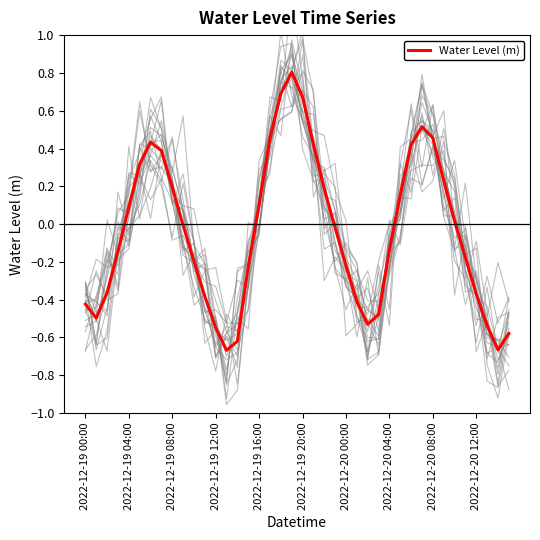

True or false: the data shows 0.2 at 29.

True